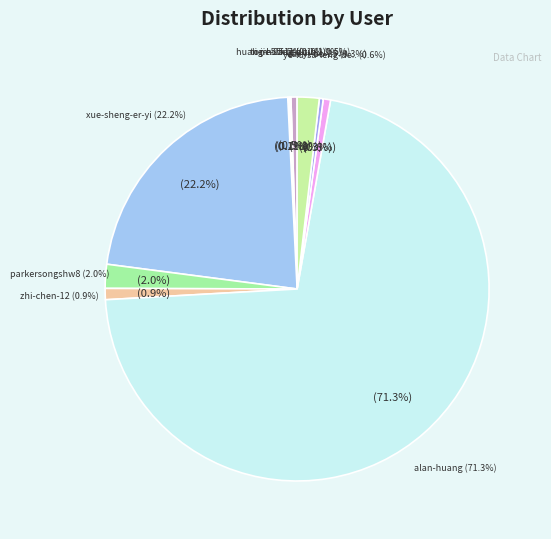

Rank the categories by value from highest to lowest.

alan-huang, xue-sheng-er-yi, parkersongshw8, fu-tu-tu, zhi-chen-12, ye-lu-sa-leng-de-yan-lei, huang-huang-bu-bu-bu-zhi-he-chu-qu, cui-yi-bo-25, li-jie-95-54, tom-55-11